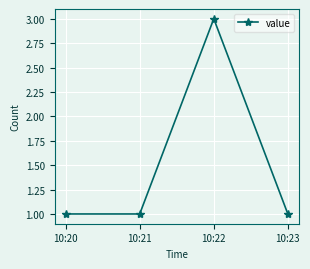

How many lines are shown in the chart?

1